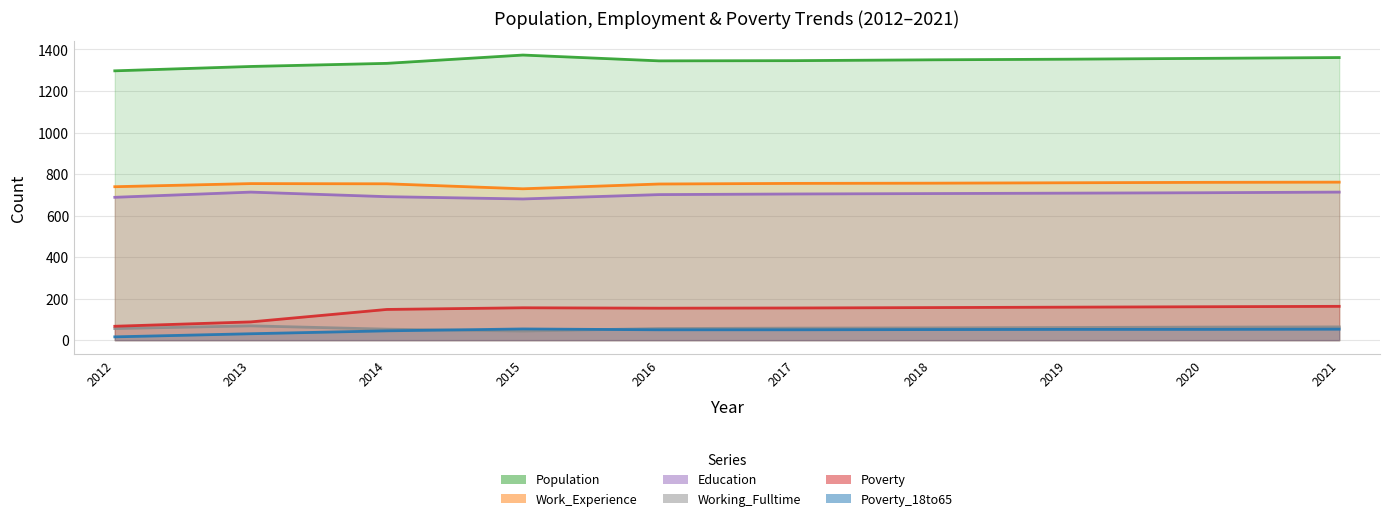

What are all the series names shown in the legend?

Population, Work_Experience, Education, Working_Fulltime, Poverty, Poverty_18to65